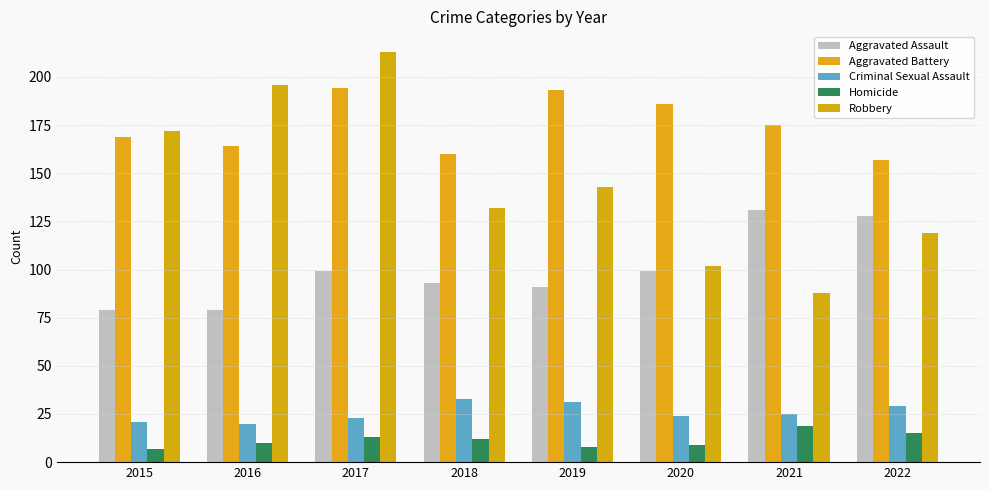

At how many categories does at least one series exceed 15?

8